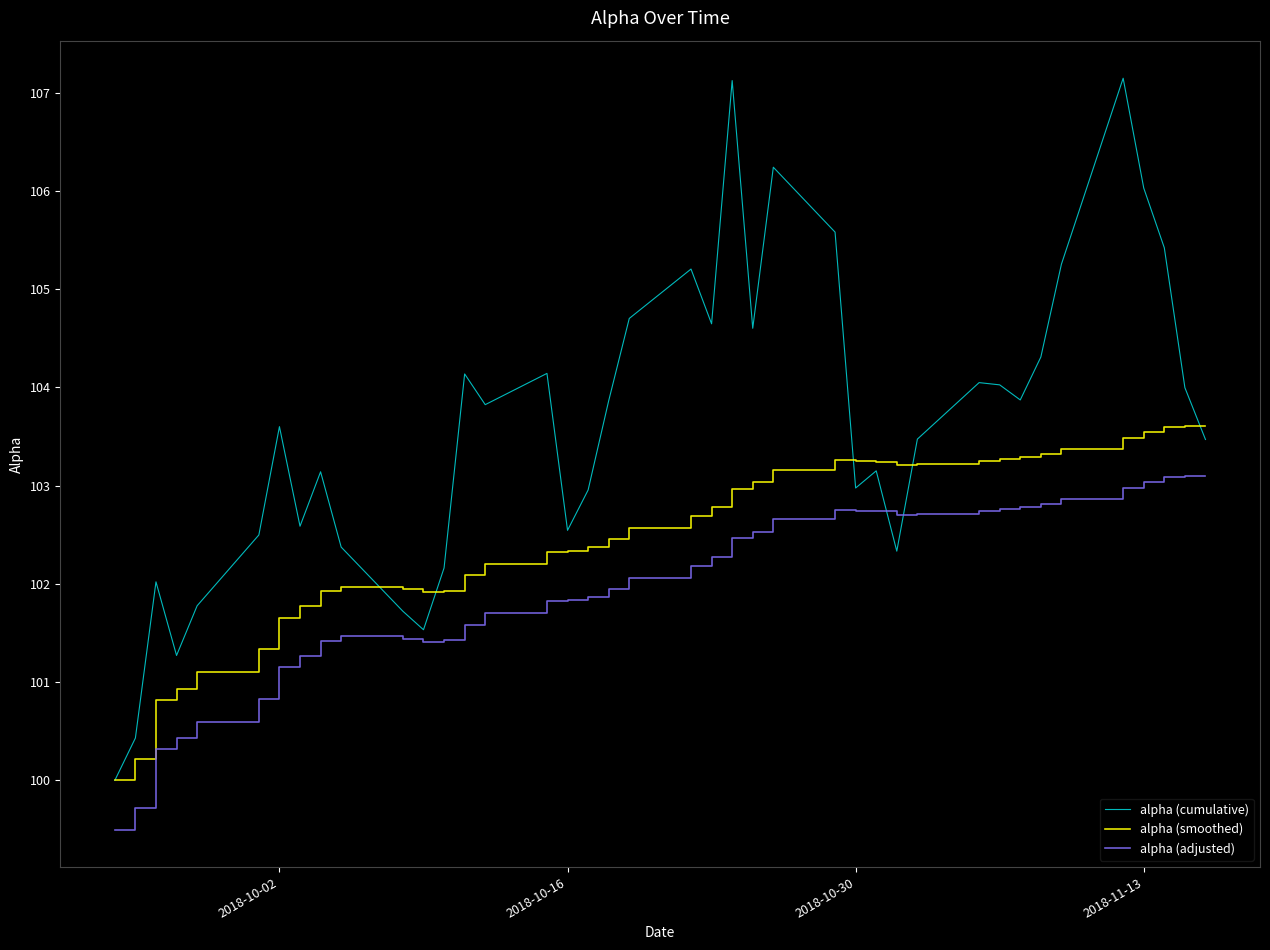

True or false: alpha (cumulative) and alpha (adjusted) intersect in this chart.

True